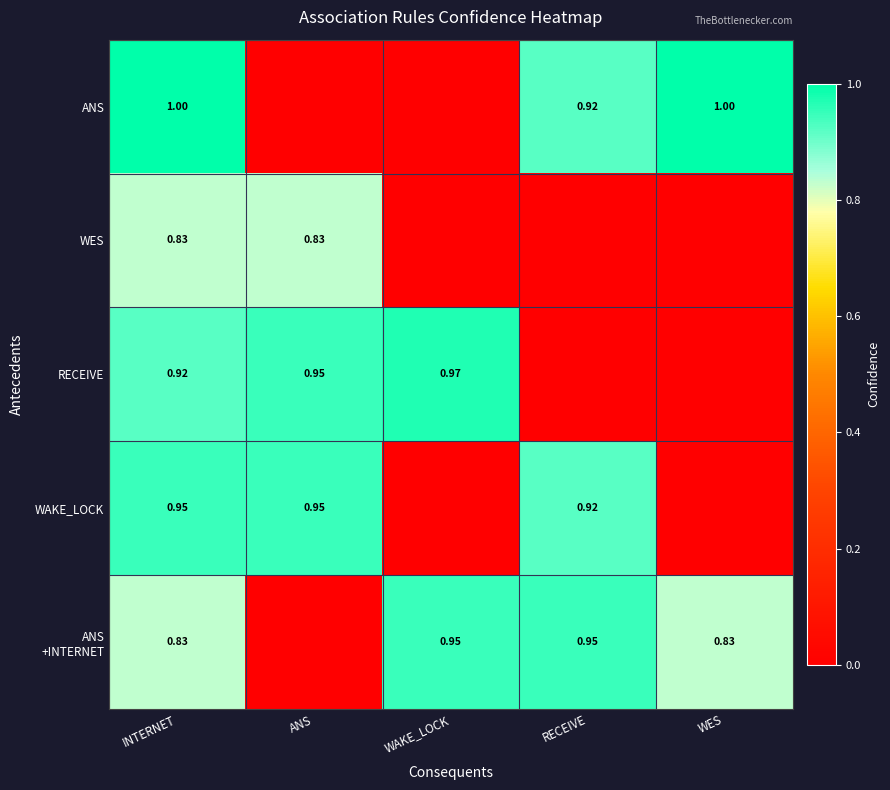

What is the greatest value displayed?

1.0